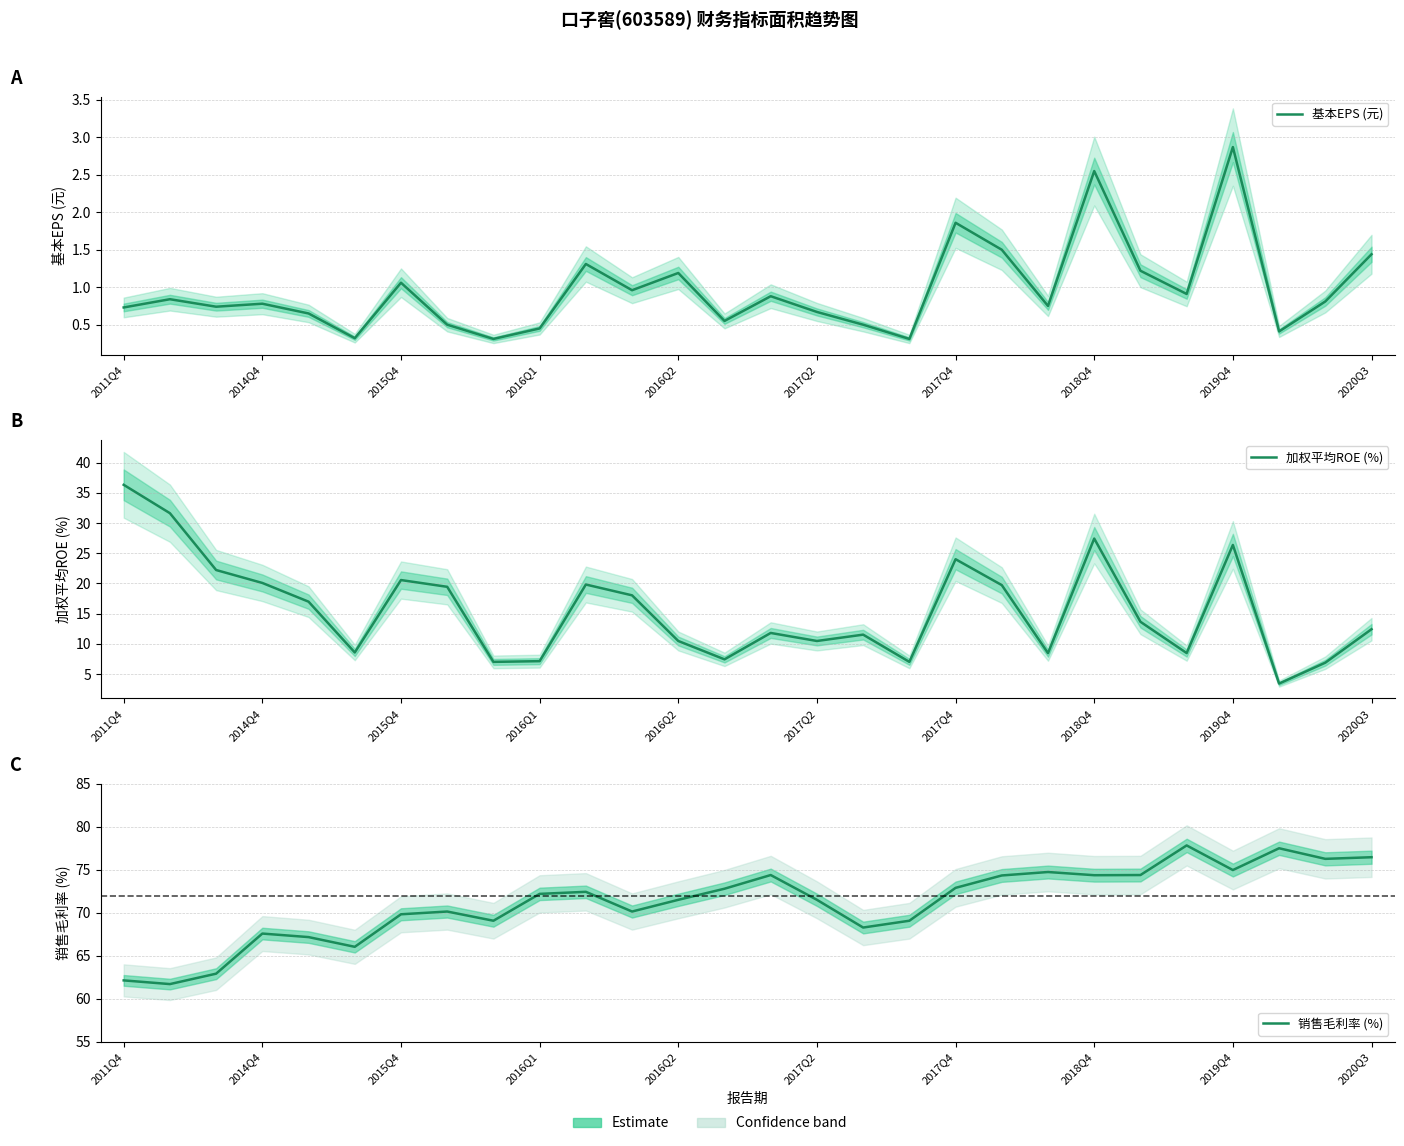

Which series has the widest spread of values?

加权平均ROE (%)